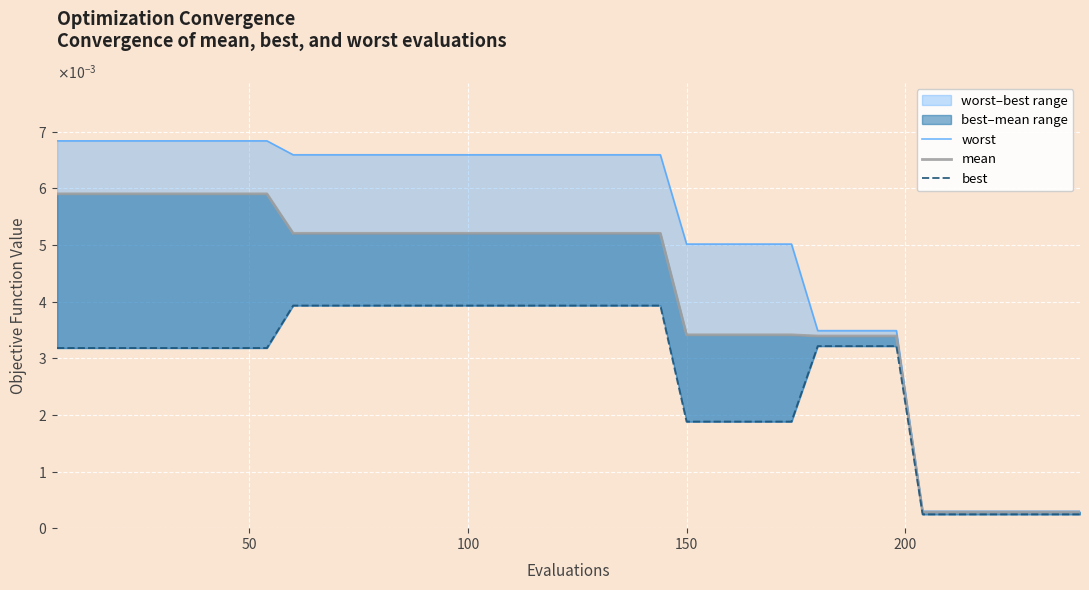

True or false: mean and best cross at least once.

False